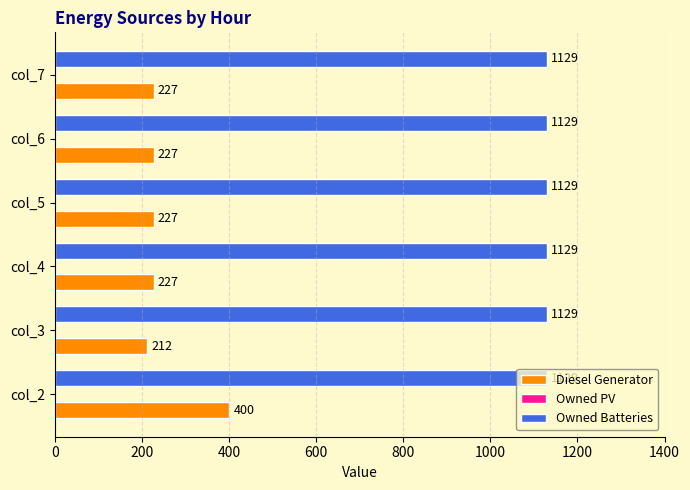

Which series has the largest range (max minus min)?

Diesel Generator